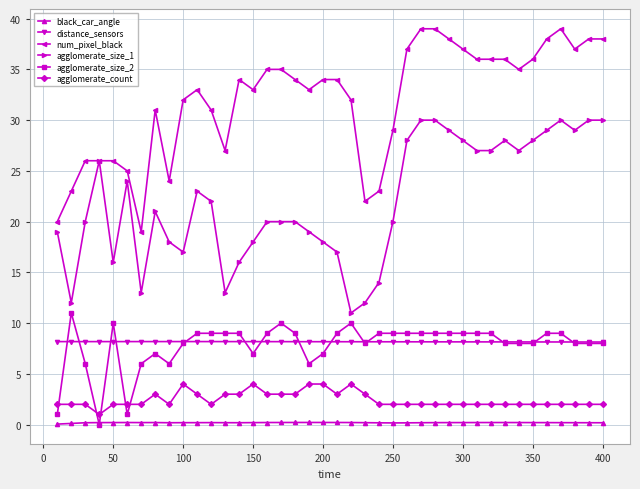

Which series has the largest total across all categories?

num_pixel_black